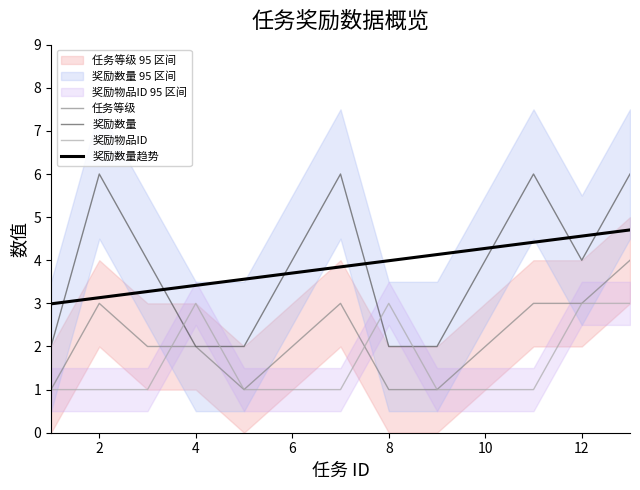

Is it true that 任务等级 equals 1.6 at 2?

False